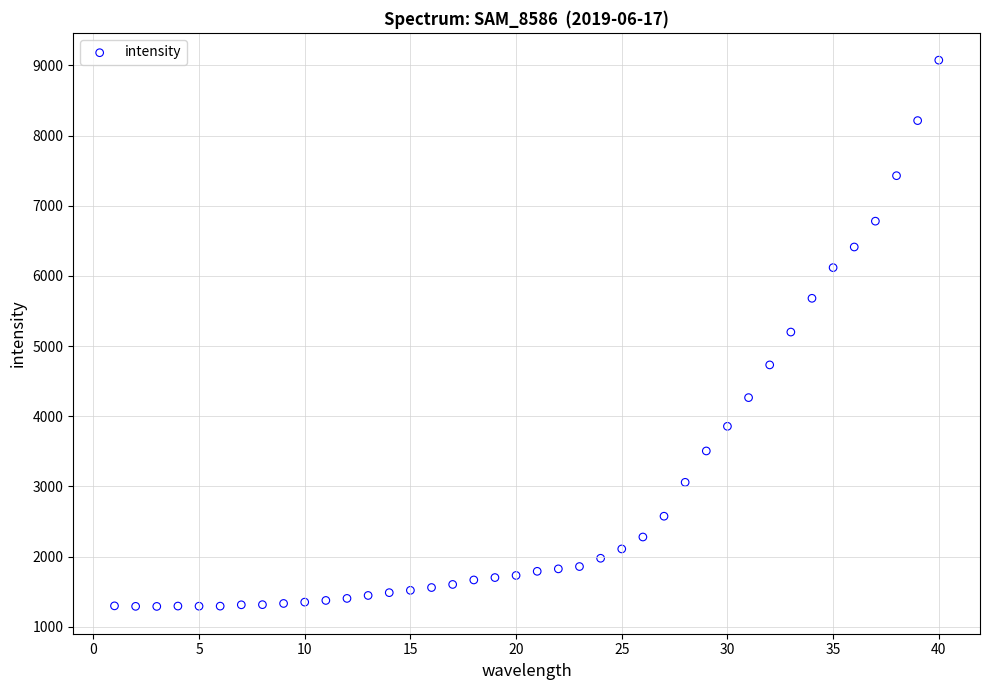

What is the range of X values (max minus min)?

39